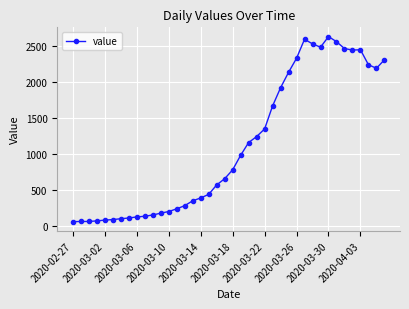

What is the difference between the maximum and minimum values?

2564